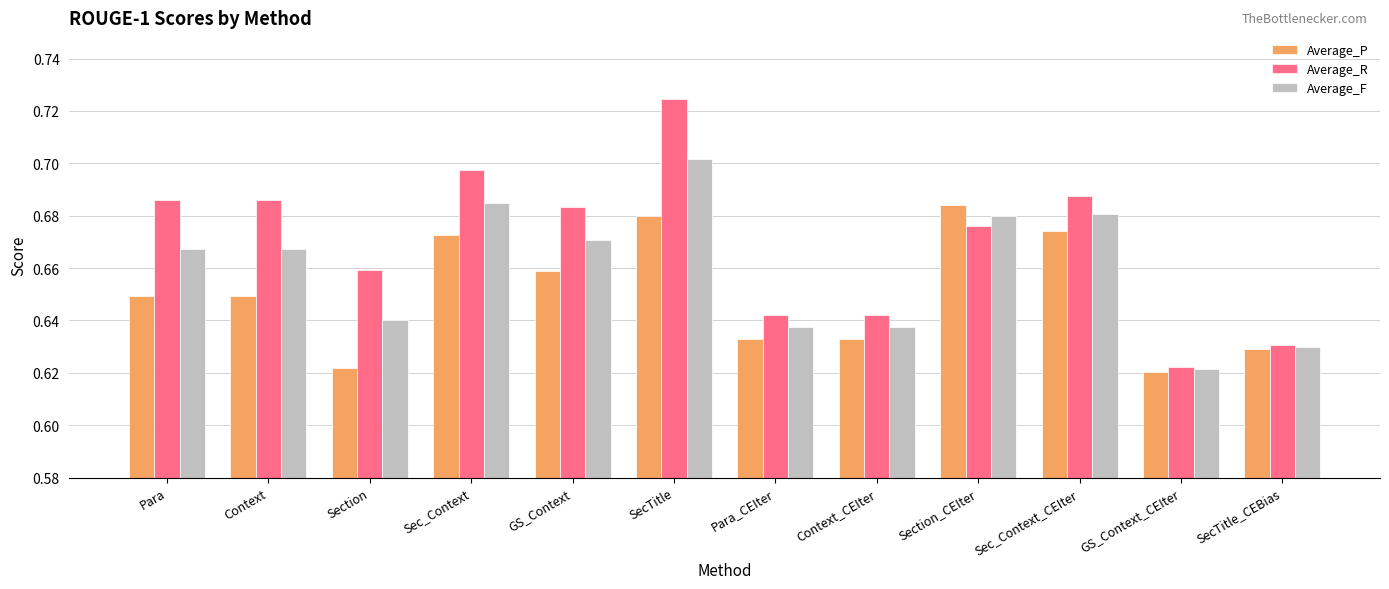

Which series has the largest range (max minus min)?

Average_R